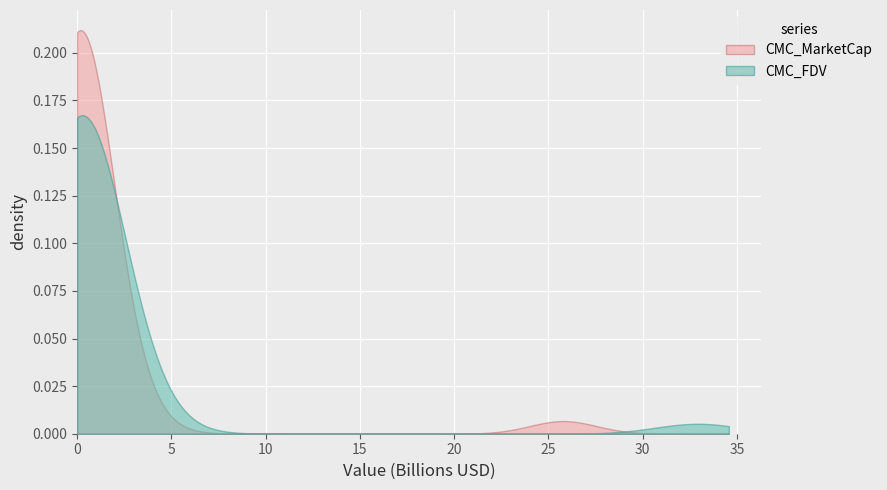

What is the label of the 28th point from the right?

6